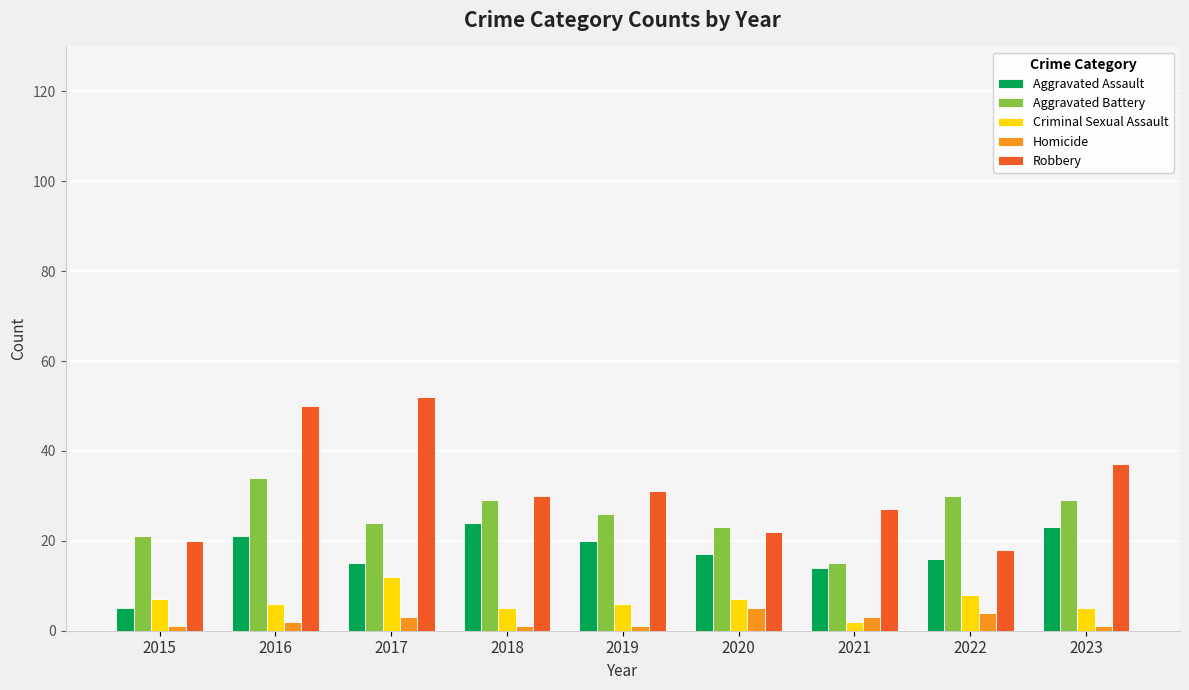

What is the difference between the highest and lowest values at 2022?

26